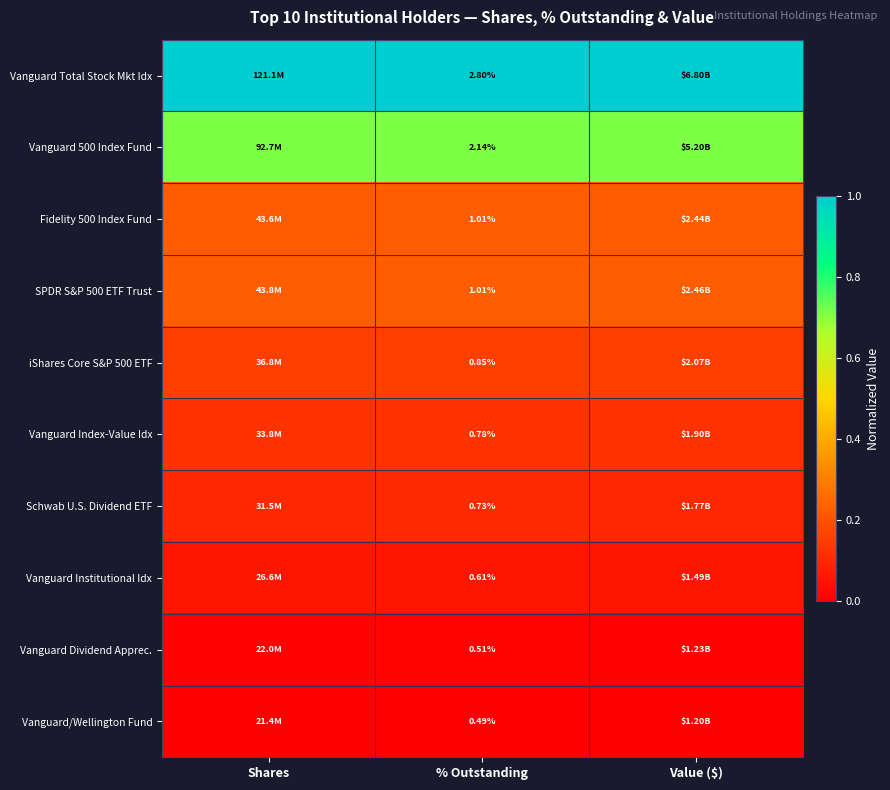

The value of Vanguard 500 Index Fund at Shares is 0.7. True or false?

True